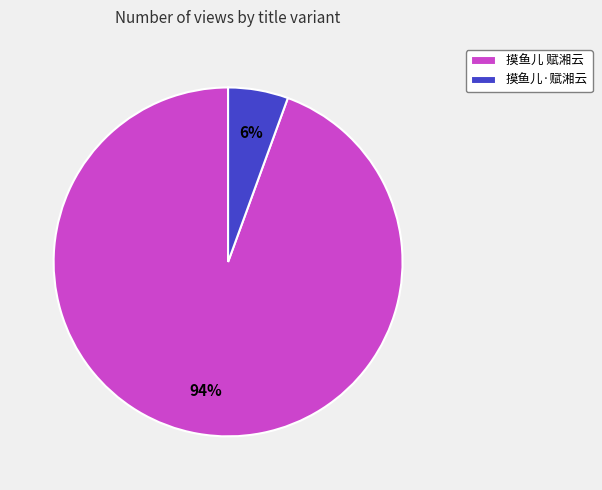

Count the number of slices in the pie.

2